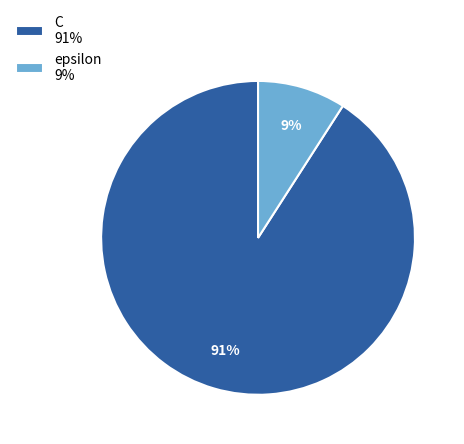

Does C account for over 50% of the chart?

Yes